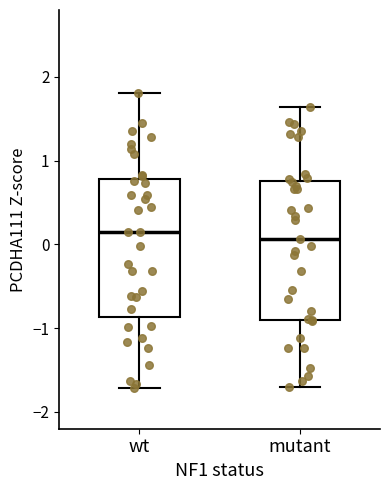

Where does the median line of the box for wt sit on the y-axis? The values are not printed on the chart, so give them approximately, as read against the axis.

0.1